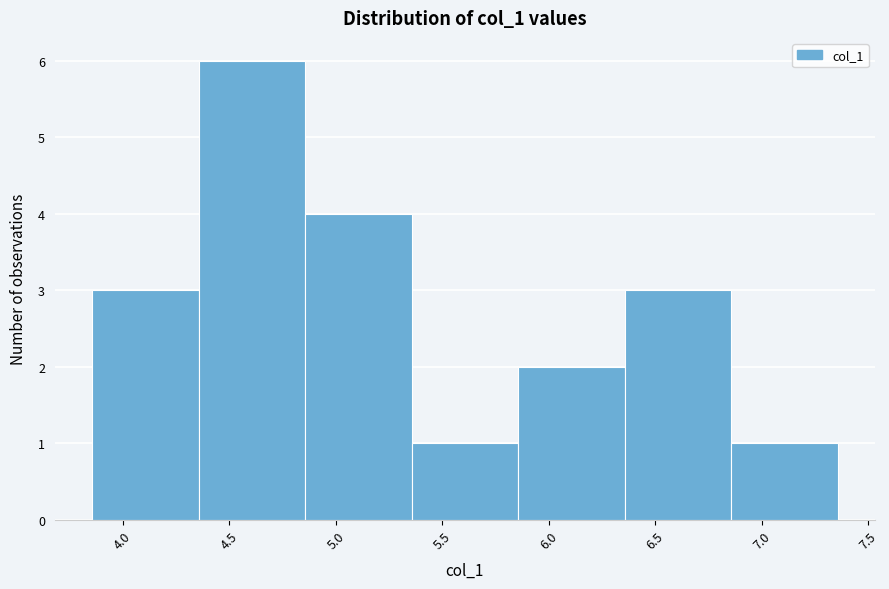

What is the height of the bar covering 5.35 to 5.85 on the x-axis? Neither the bar edges nor the heights are printed on the chart, so give them approximately, as read against the axes.

1